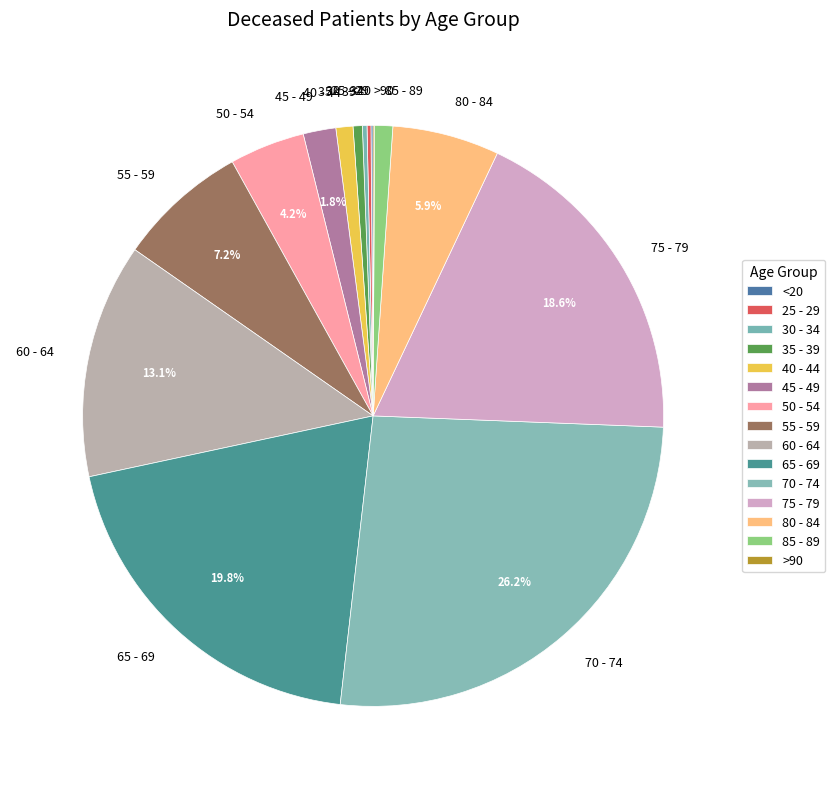

Which slice is the largest?

70 - 74